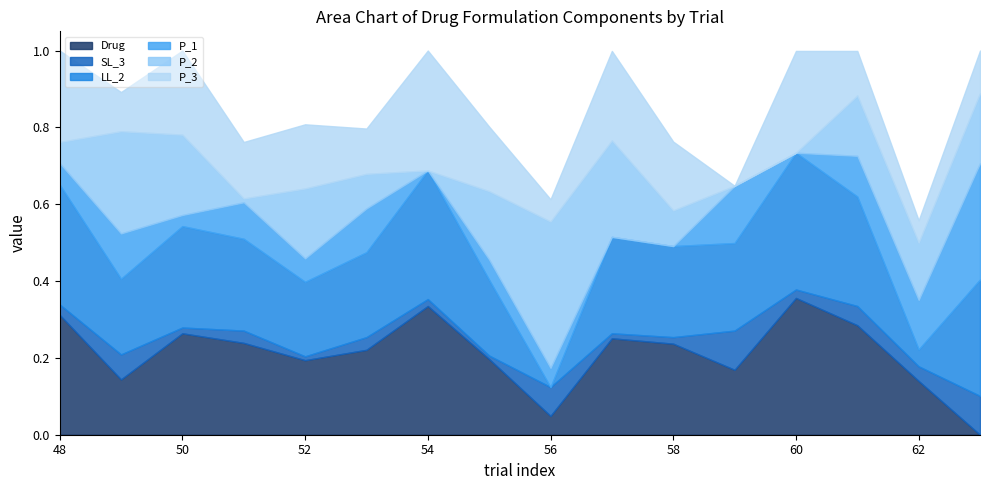

True or false: Drug has a value of 0.2 at 59.

True